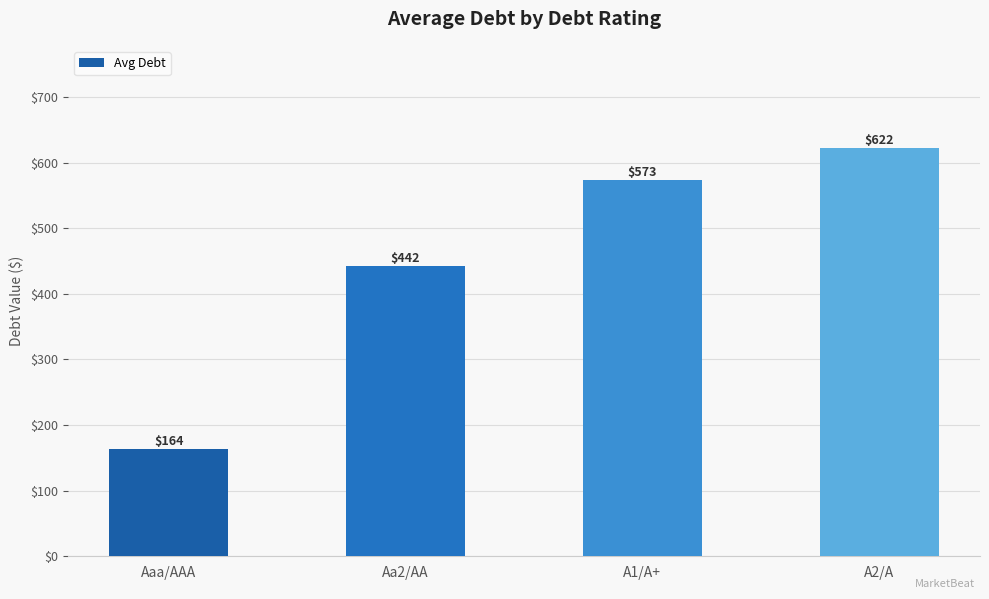

Is it true that the value at Aaa/AAA is 71.3?

False